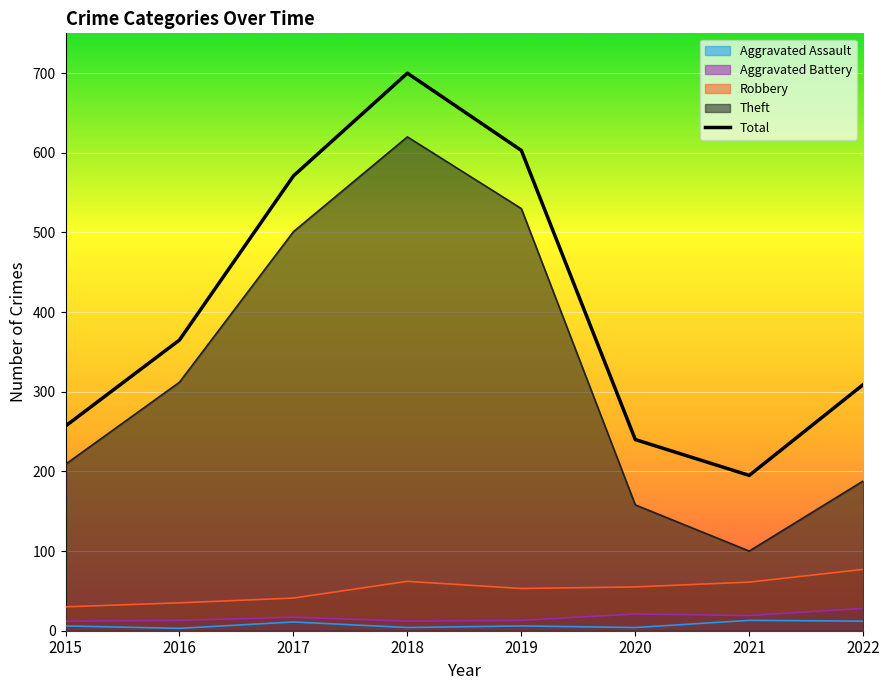

How many data points does each series have?

8